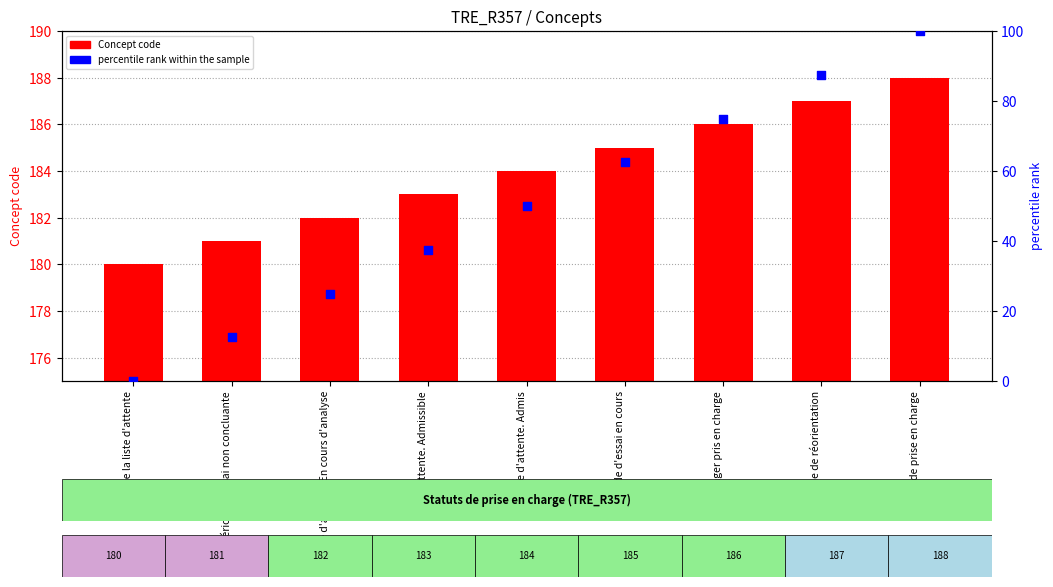

At how many categories does at least one series exceed 149?

9